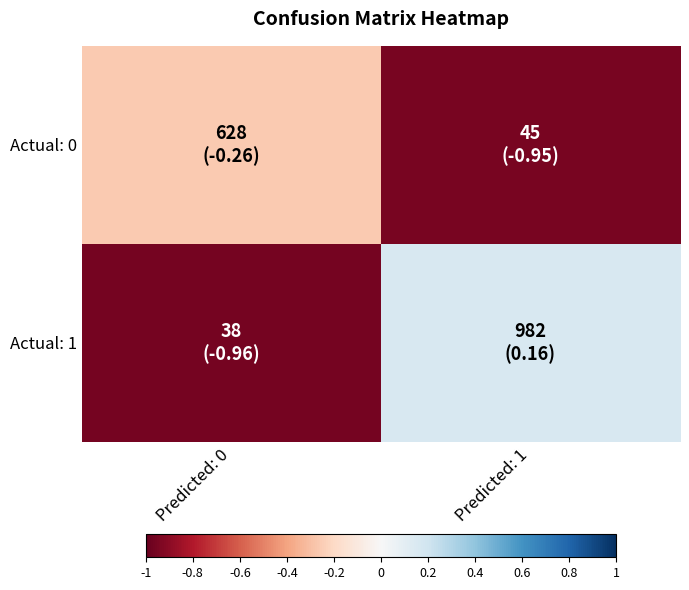

Count the number of data series in this chart.

2